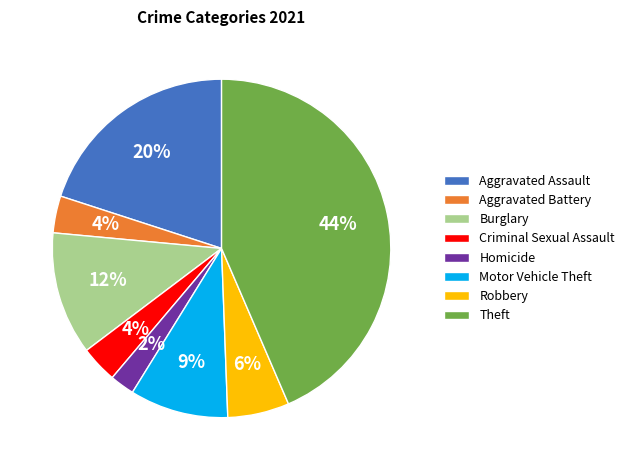

What is the smallest slice in the pie chart?

Homicide